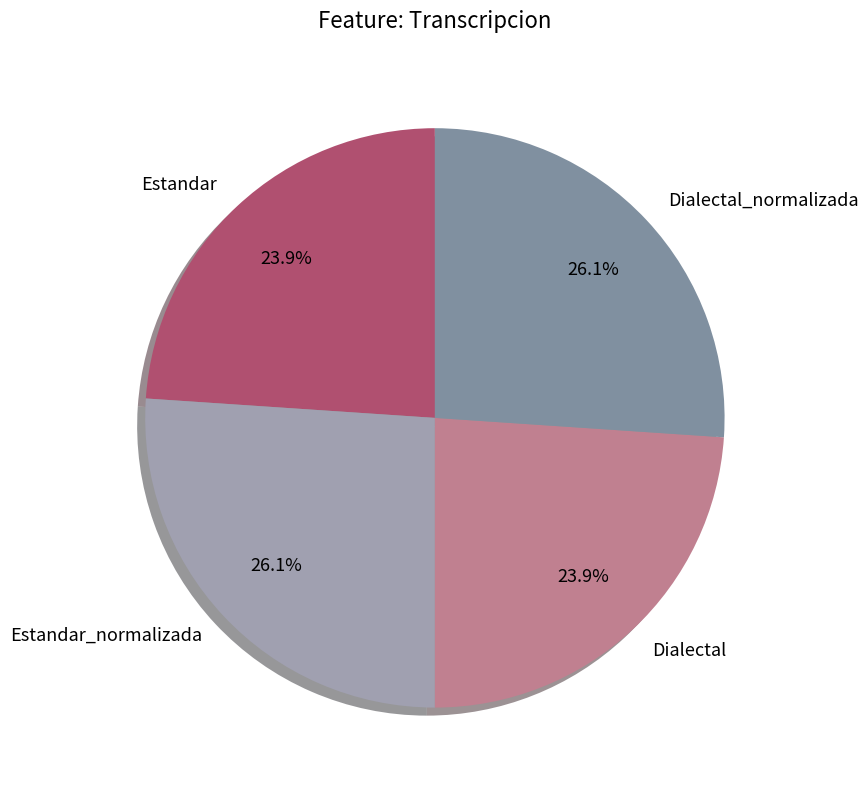

The Dialectal_normalizada slice represents 16% of the pie. True or false?

False